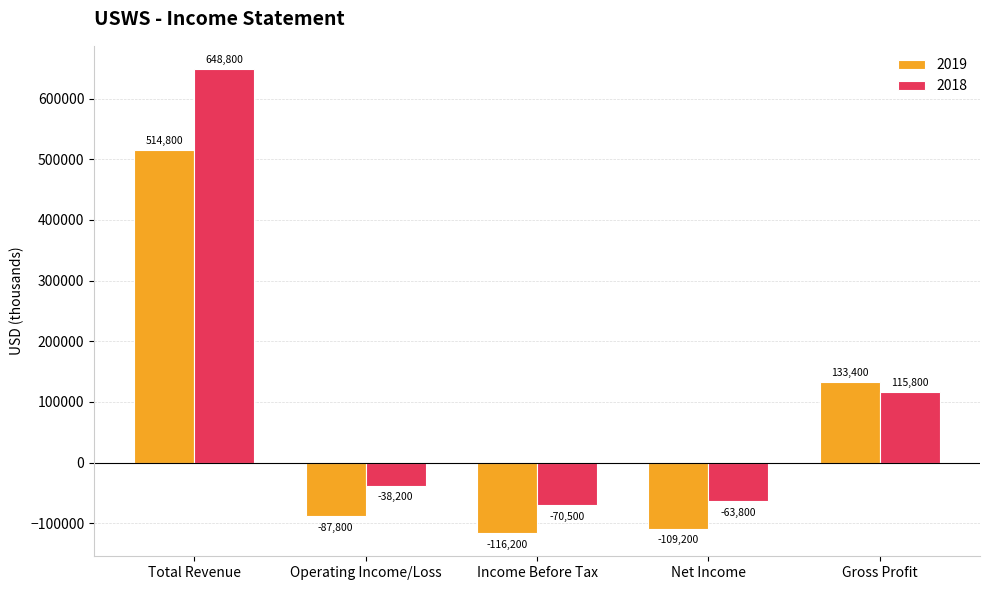

Is it true that 2019 equals -148680 at Operating Income/Loss?

False